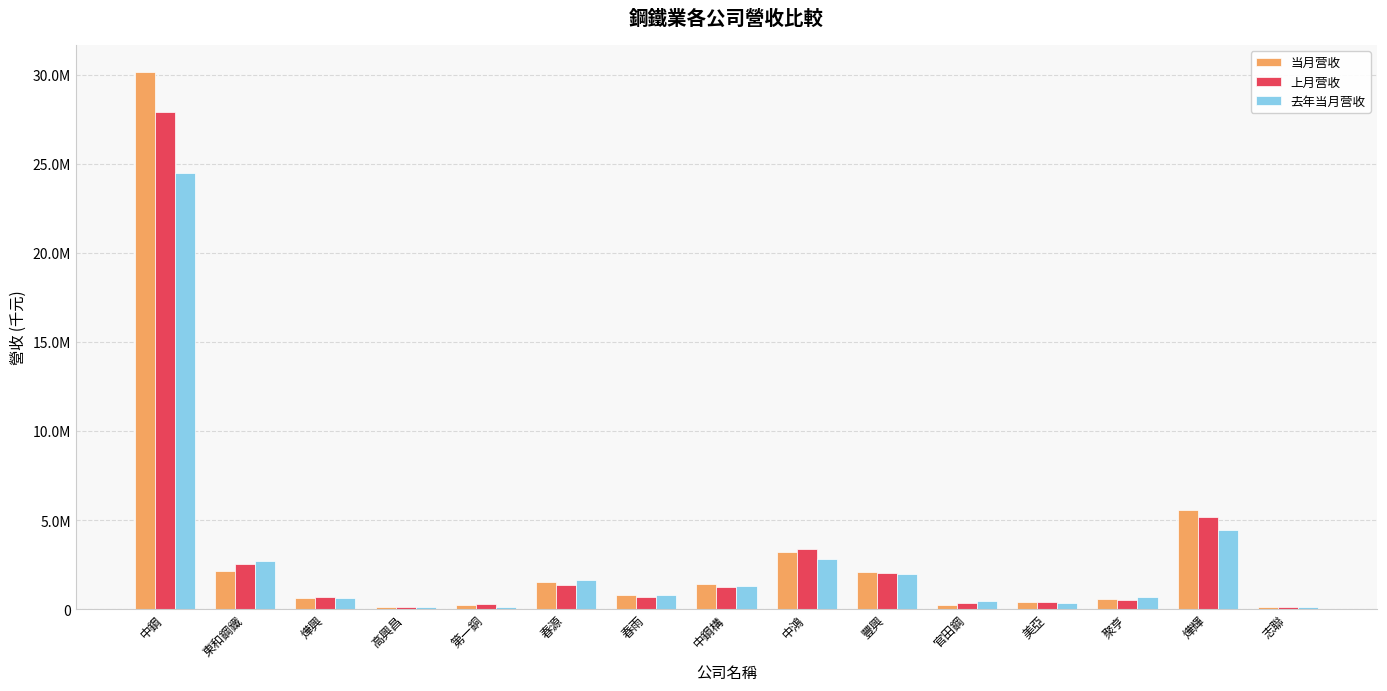

What are all the series names shown in the legend?

当月营收, 上月营收, 去年当月营收